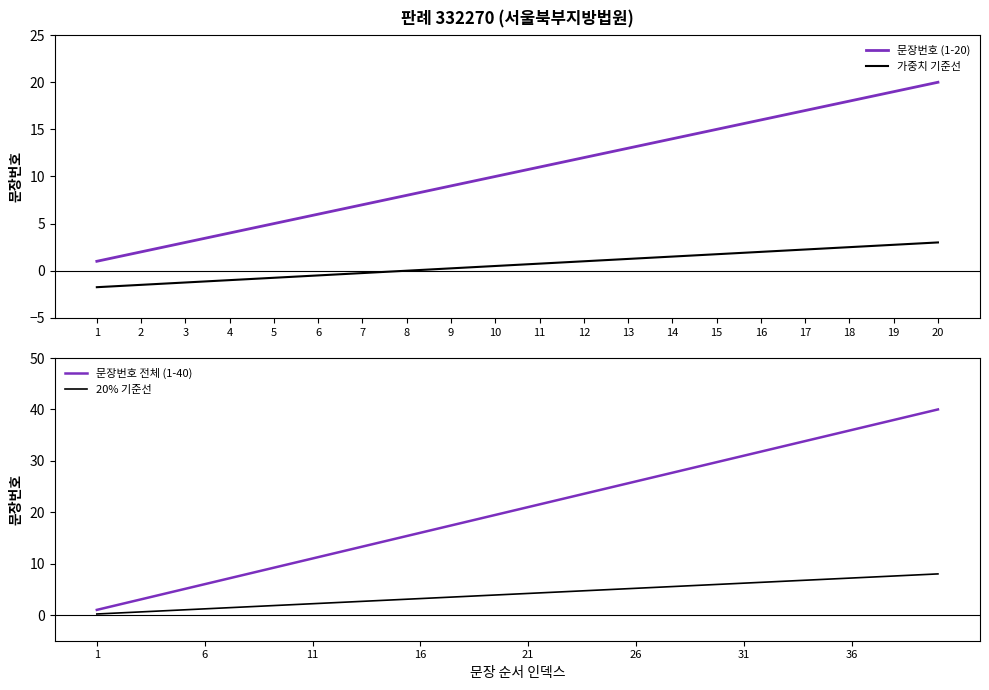

Reading left to right, what are all the values shown in this chart?

1	2	3	4	5	6	7	8	9	10	11	12	13	14	15	16	17	18	19	20	21	22	23	24	25	26	27	28	29	30	31	32	33	34	35	36	37	38	39	40